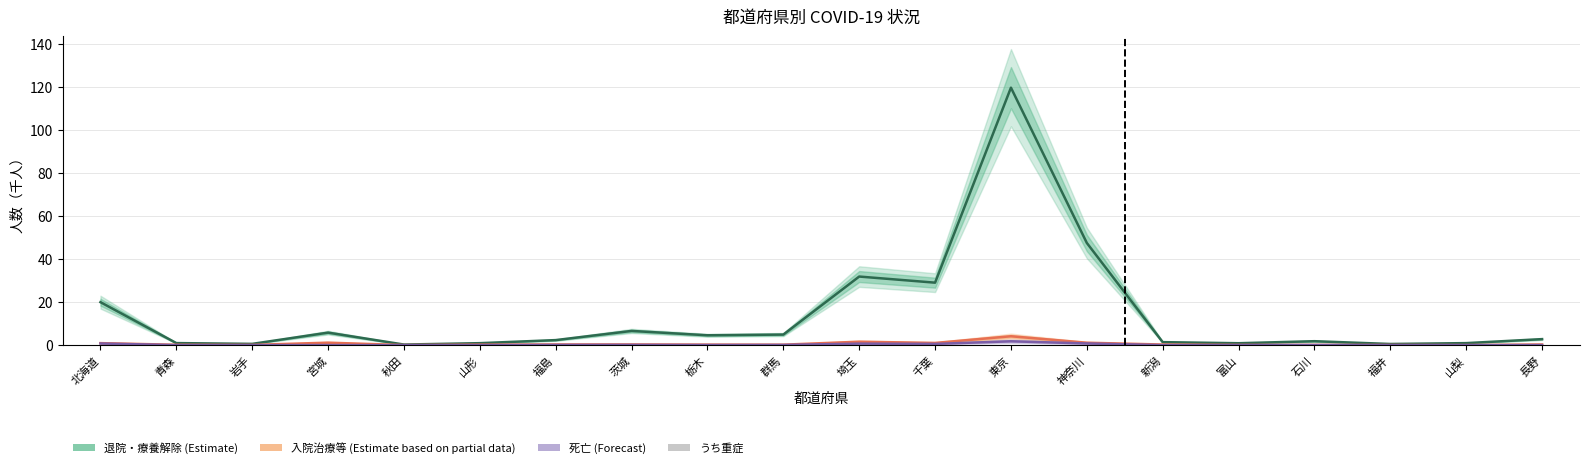

Is the value of 退院・療養解除（Estimate） at 福島 greater than the value of 死亡（Forecast） at 栃木?

Yes